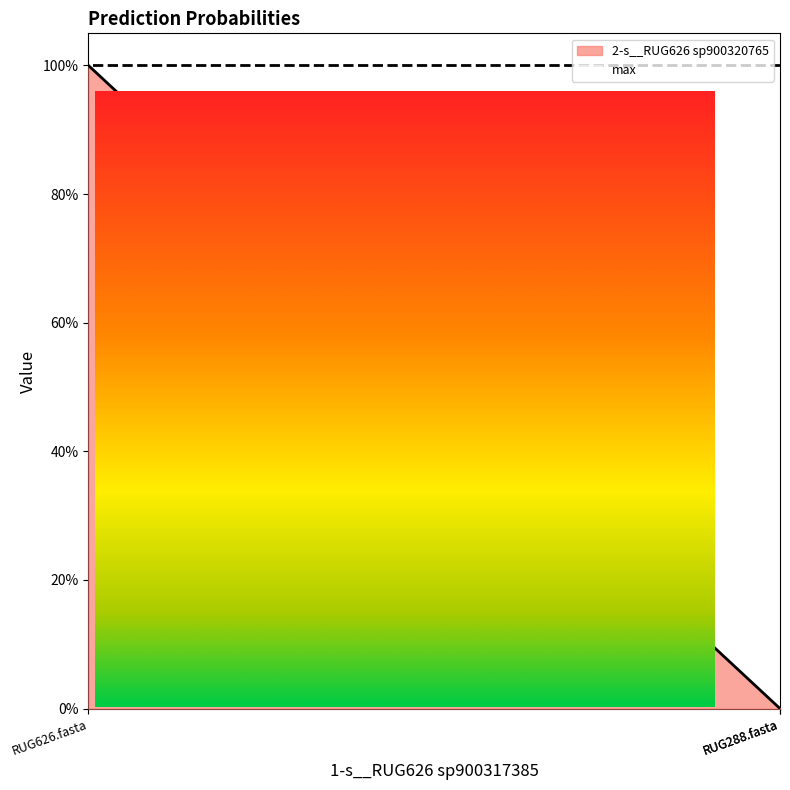

What is the difference between the maximum and minimum values?

1.0